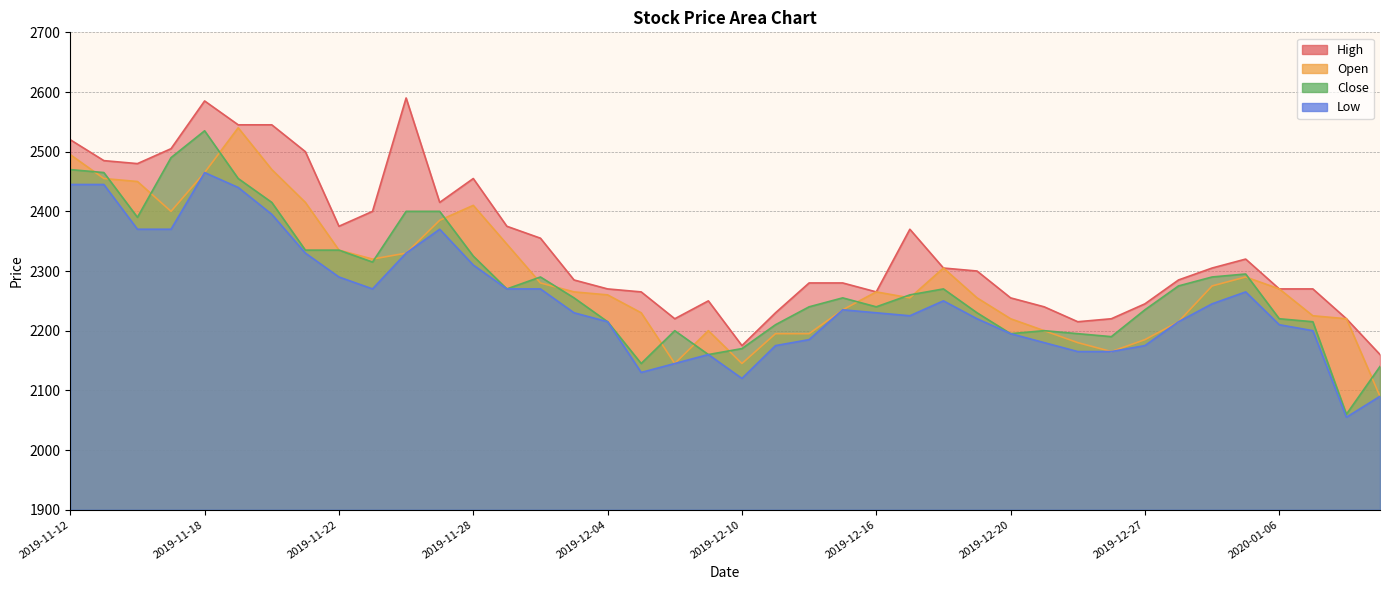

True or false: High and Open cross at least once.

False